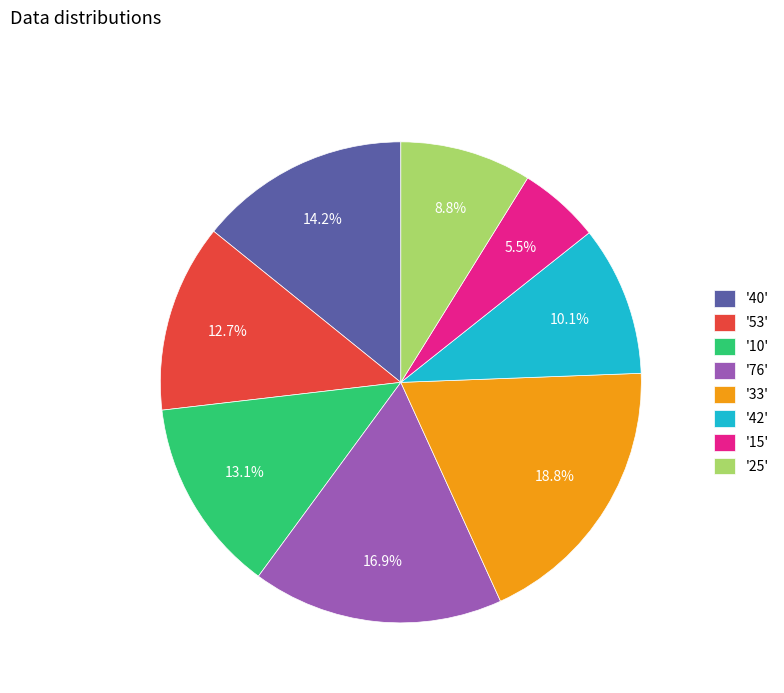

Which slice is the largest?

'33'